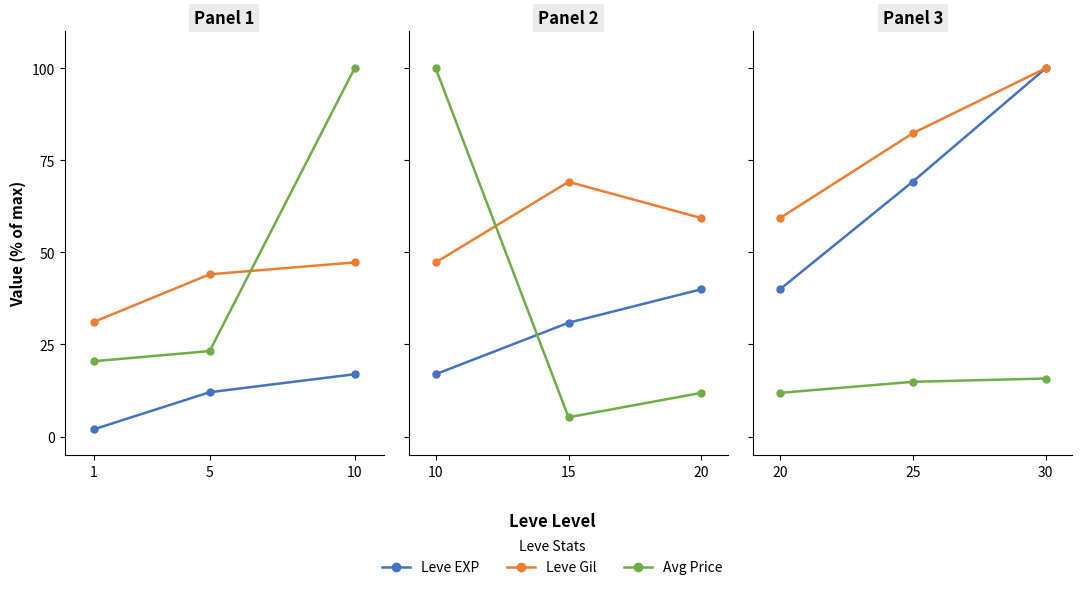

Which series has the largest total across all categories?

Leve Gil